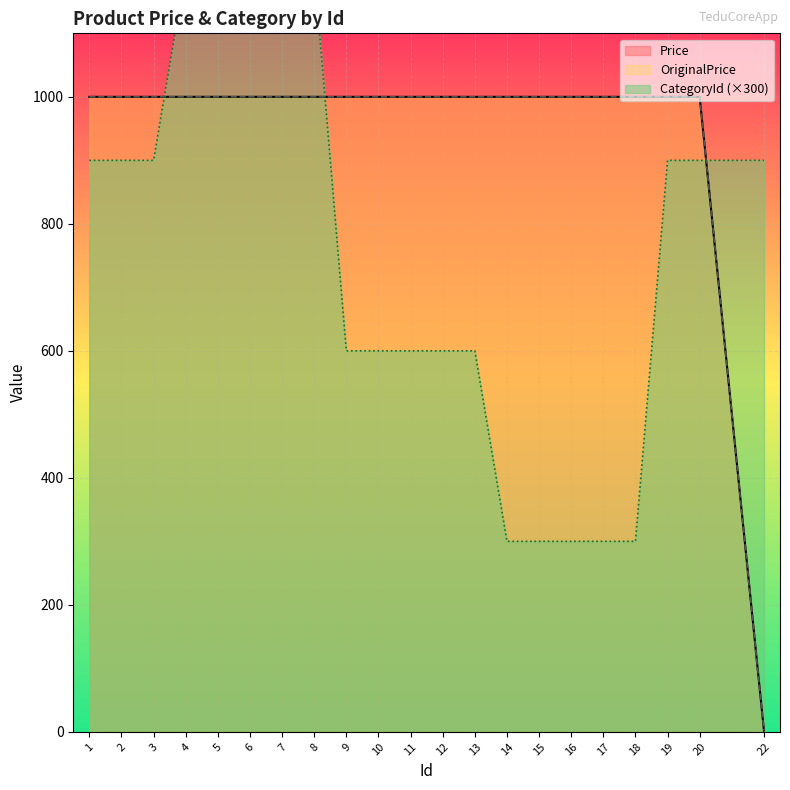

Reading left to right, list all the values displayed in this chart.

Price: 1=1000	2=1000	3=1000	4=1000	5=1000	6=1000	7=1000	8=1000	9=1000	10=1000	11=1000	12=1000	13=1000	14=1000	15=1000	16=1000	17=1000	18=1000	19=1000	20=1000	22=2
OriginalPrice: 1=1000	2=1000	3=1000	4=1000	5=1000	6=1000	7=1000	8=1000	9=1000	10=1000	11=1000	12=1000	13=1000	14=1000	15=1000	16=1000	17=1000	18=1000	19=1000	20=1000	22=2
CategoryId: 1=900	2=900	3=900	4=1200	5=1200	6=1200	7=1200	8=1200	9=600	10=600	11=600	12=600	13=600	14=300	15=300	16=300	17=300	18=300	19=900	20=900	22=900